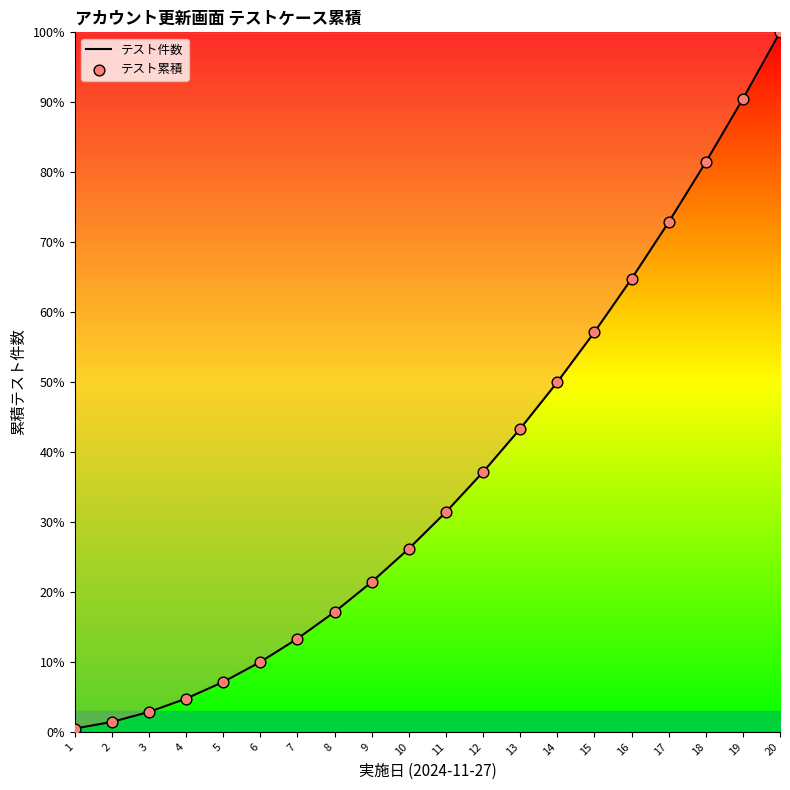

True or false: the data shows 7.3 at 8.

False